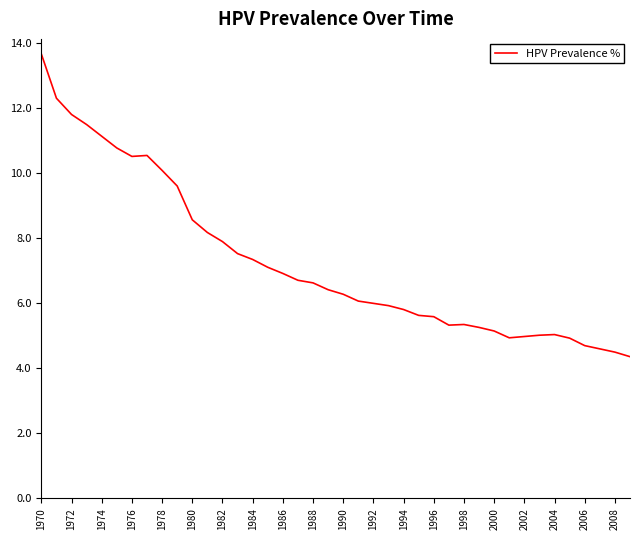

What is the maximum value shown in the chart?

13.7